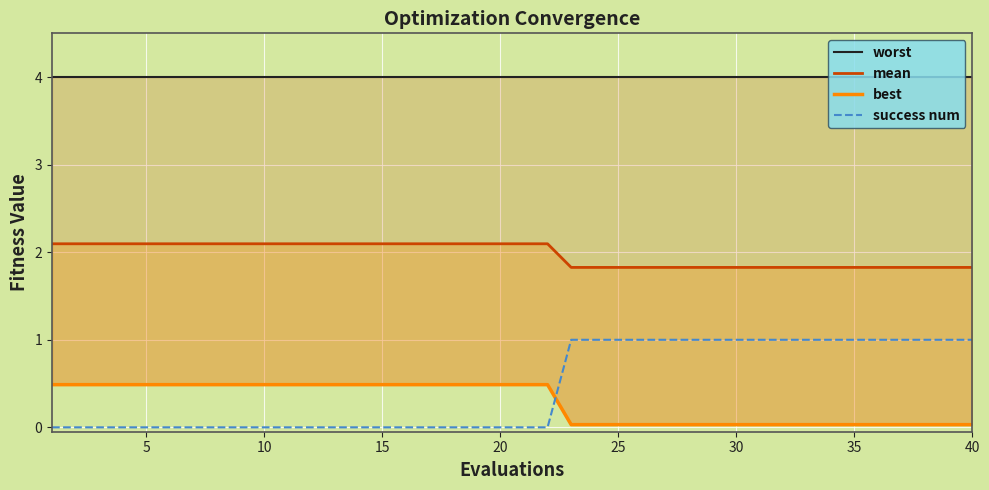

Which series ends up on top after the final intersection of best and success num?

success num